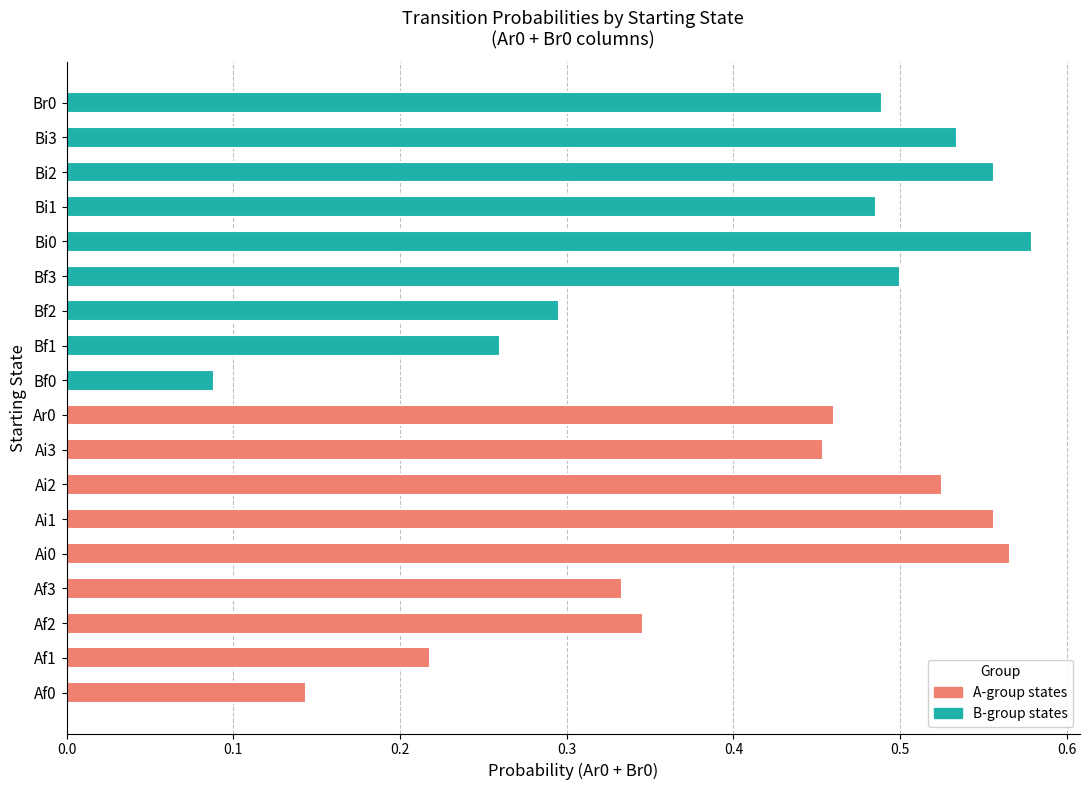

Is it true that the value at Bf3 is 0.2?

False